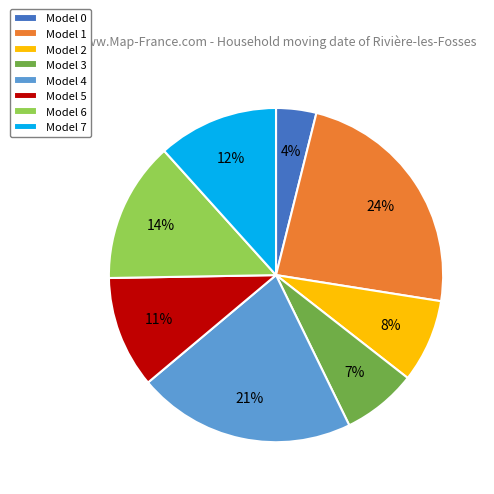

To the nearest percent, what percentage of the pie is Model 1?

24%